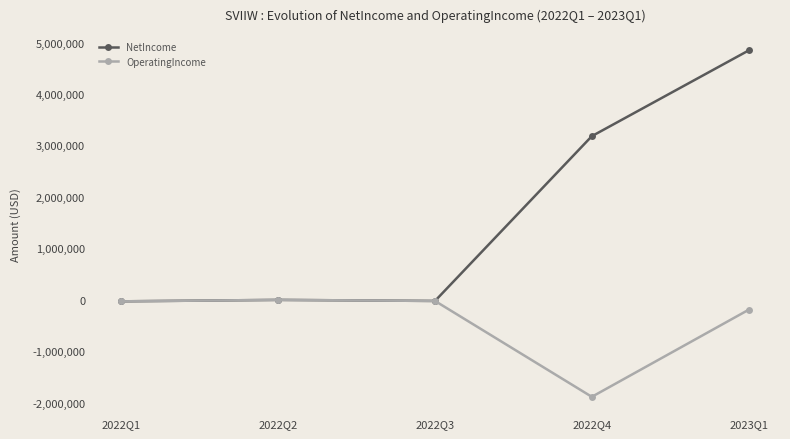

What are all the series names shown in the legend?

NetIncome, OperatingIncome